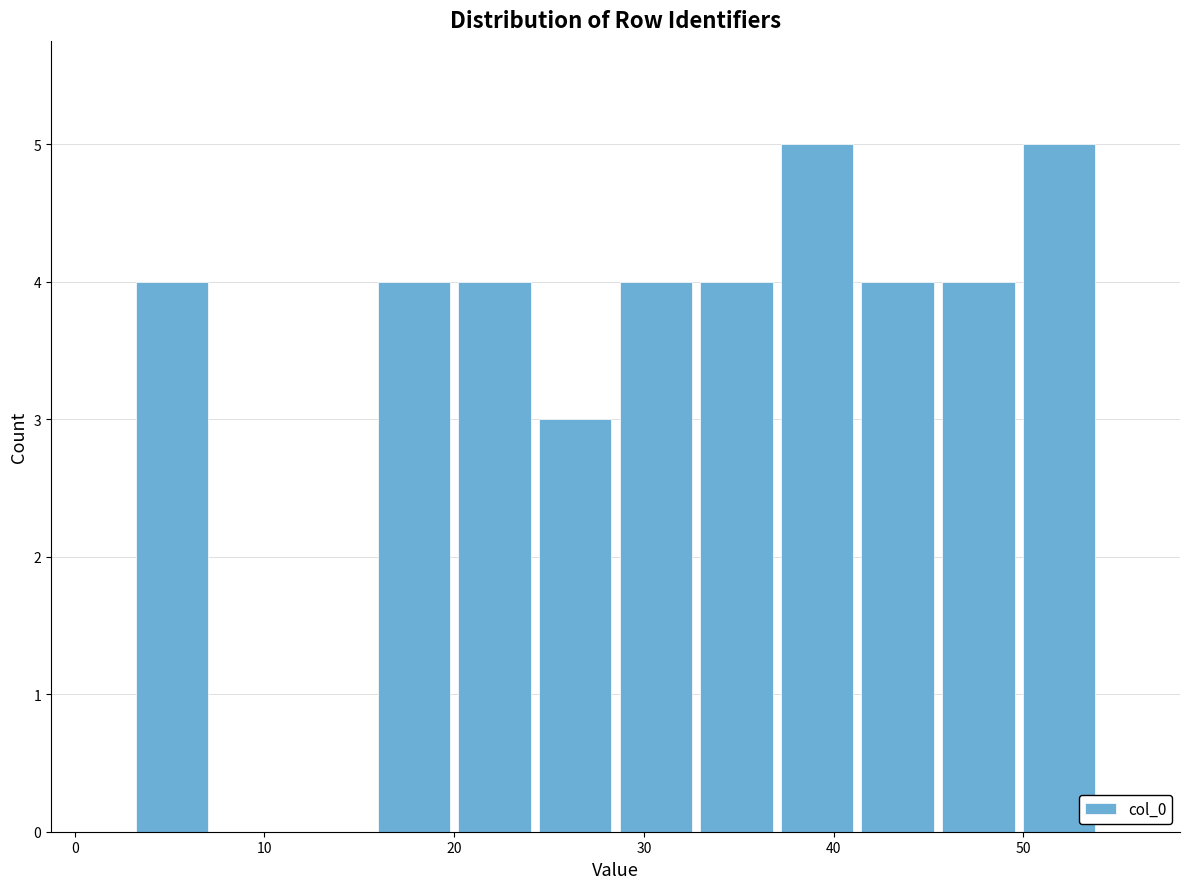

Reading left to right, transcribe this chart: for each bar, give the range it covers on the x-axis and its height. Neither the bar edges nor the heights are printed on the chart, so give them approximately, as read against the axes.

3 to 7: 4
7 to 12: 0
12 to 16: 0
16 to 20: 4
20 to 24: 4
24 to 29: 3
29 to 33: 4
33 to 37: 4
37 to 41: 5
41 to 46: 4
46 to 50: 4
50 to 54: 5